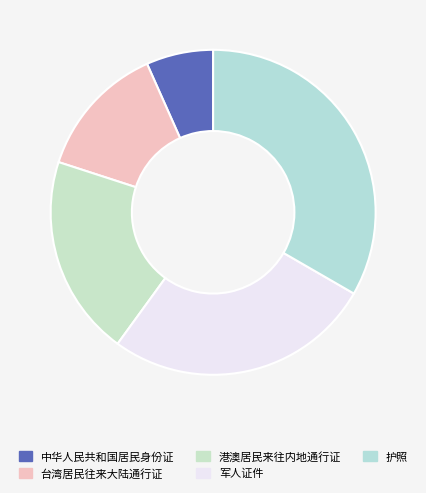

How much of the chart is everything except 台湾居民往来大陆通行证?

86.7%